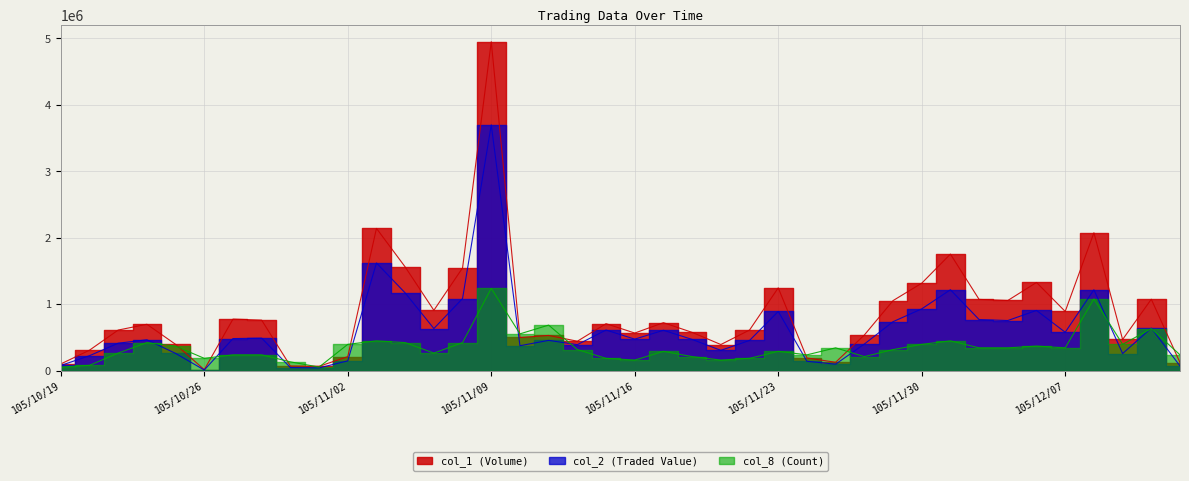

True or false: col_1 (Volume) has a value of 529000.0 at 105/11/11.

True